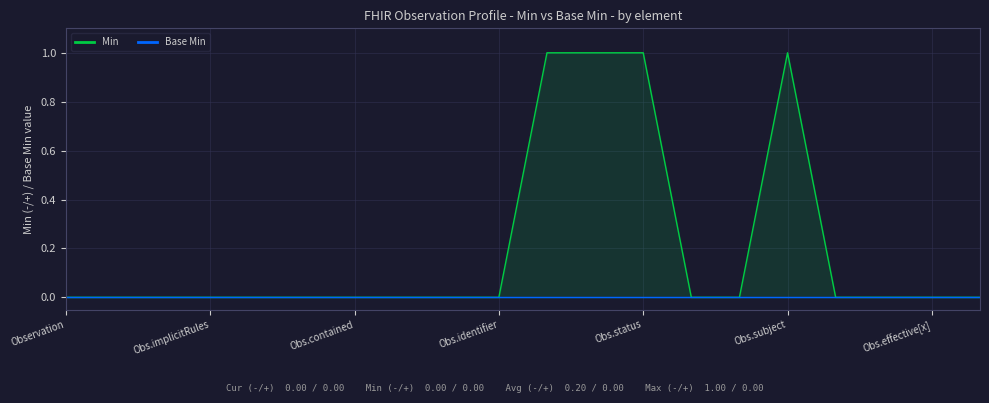

How many lines are shown in the chart?

2